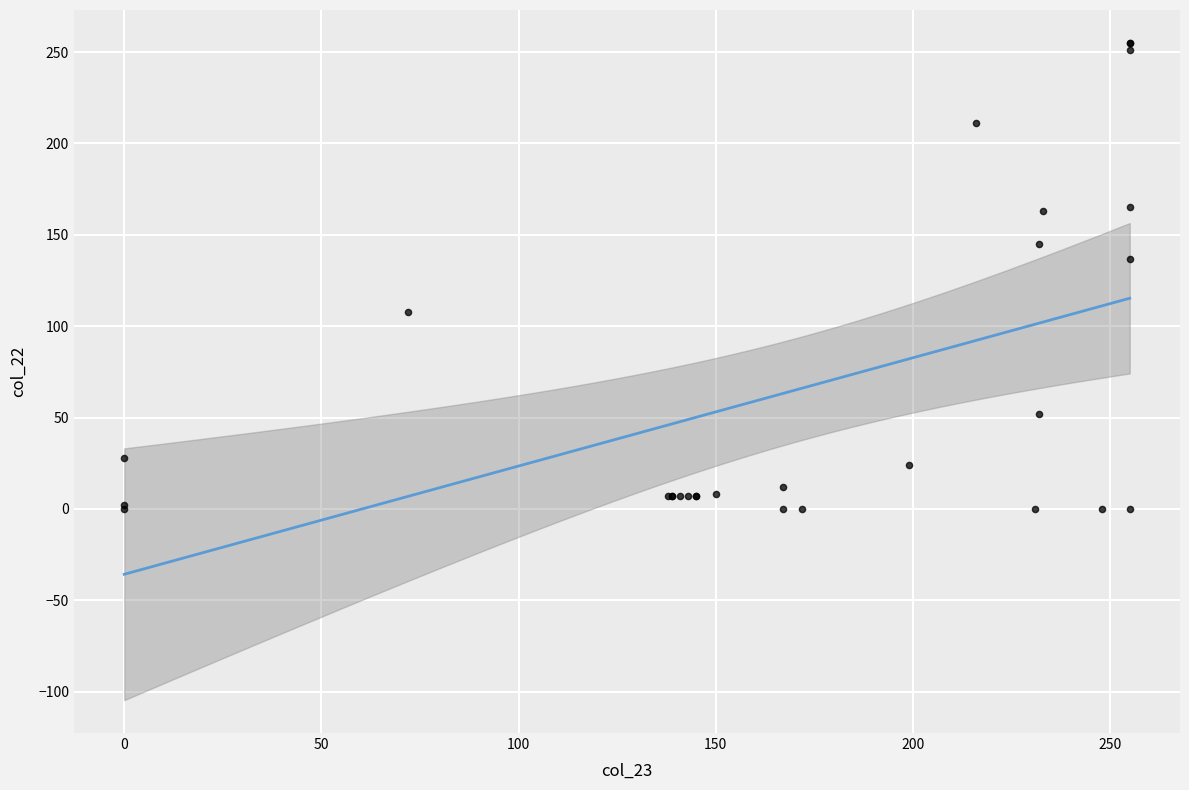

What Y value in the scatter plot is closest to 127?

137